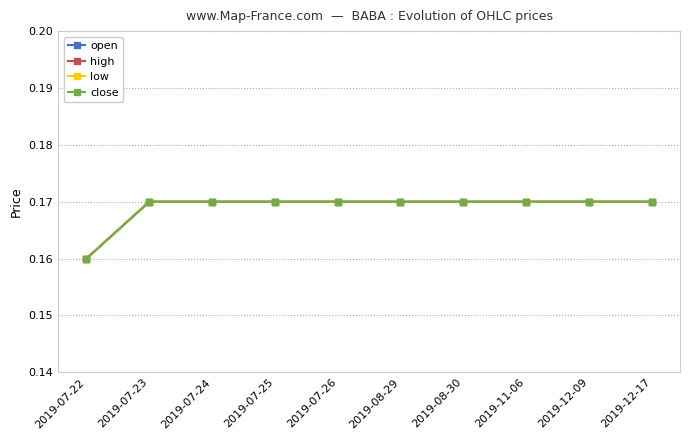

What is the maximum value shown in the chart?

0.2